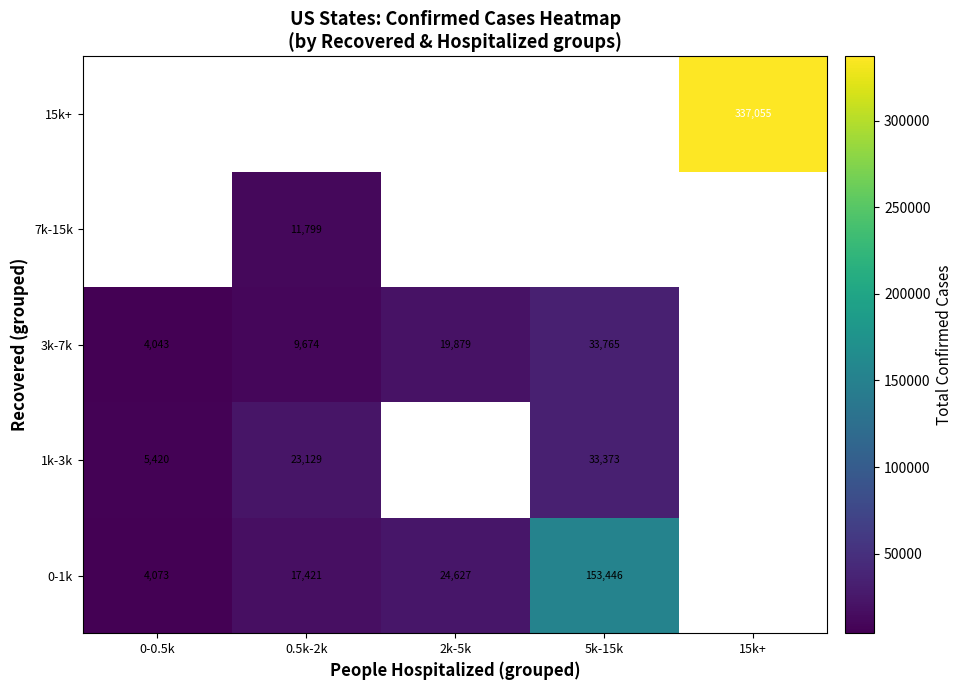

What is the sum of the 0-1k values at 5k-15k and 2k-5k?

178073